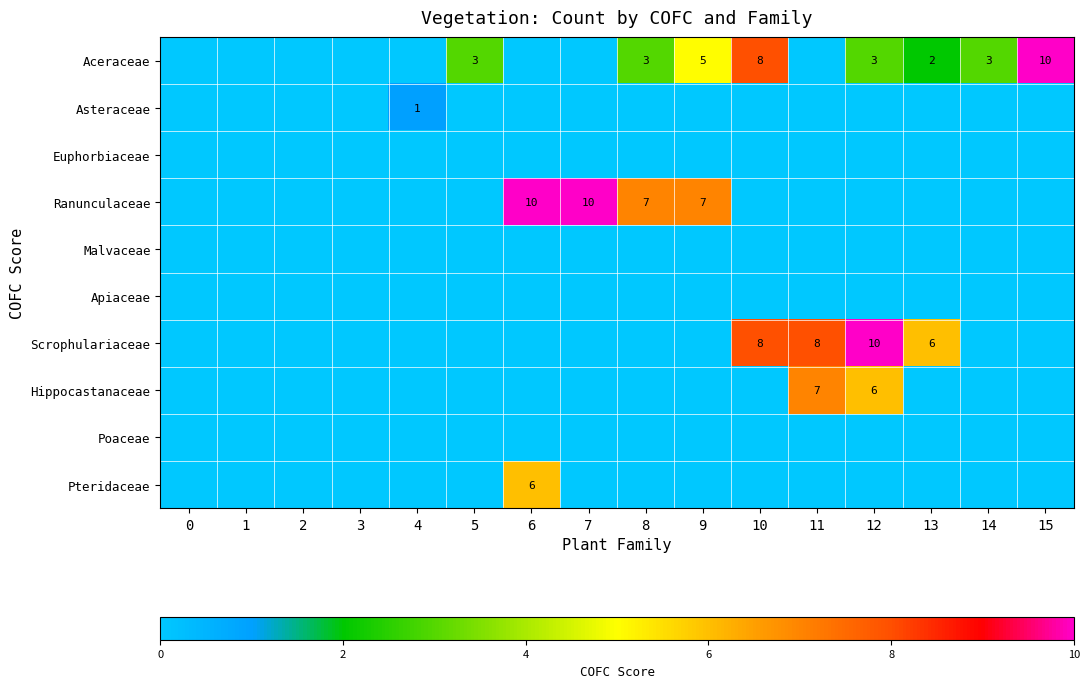

True or false: Aceraceae has a value of 12 at 10.

False